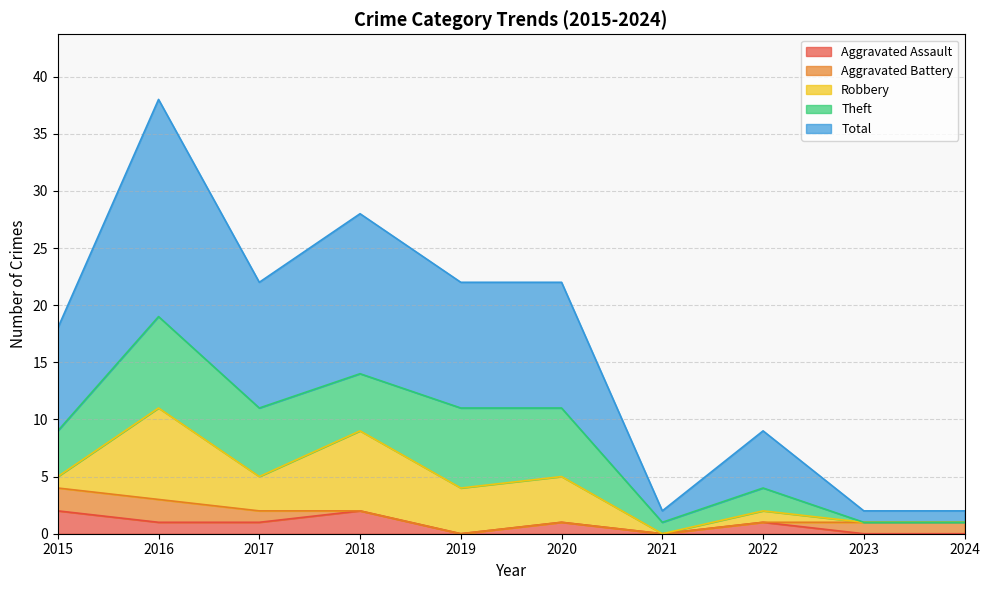

Rank the series by their maximum value, from highest to lowest.

Total, Robbery, Theft, Aggravated Assault, Aggravated Battery